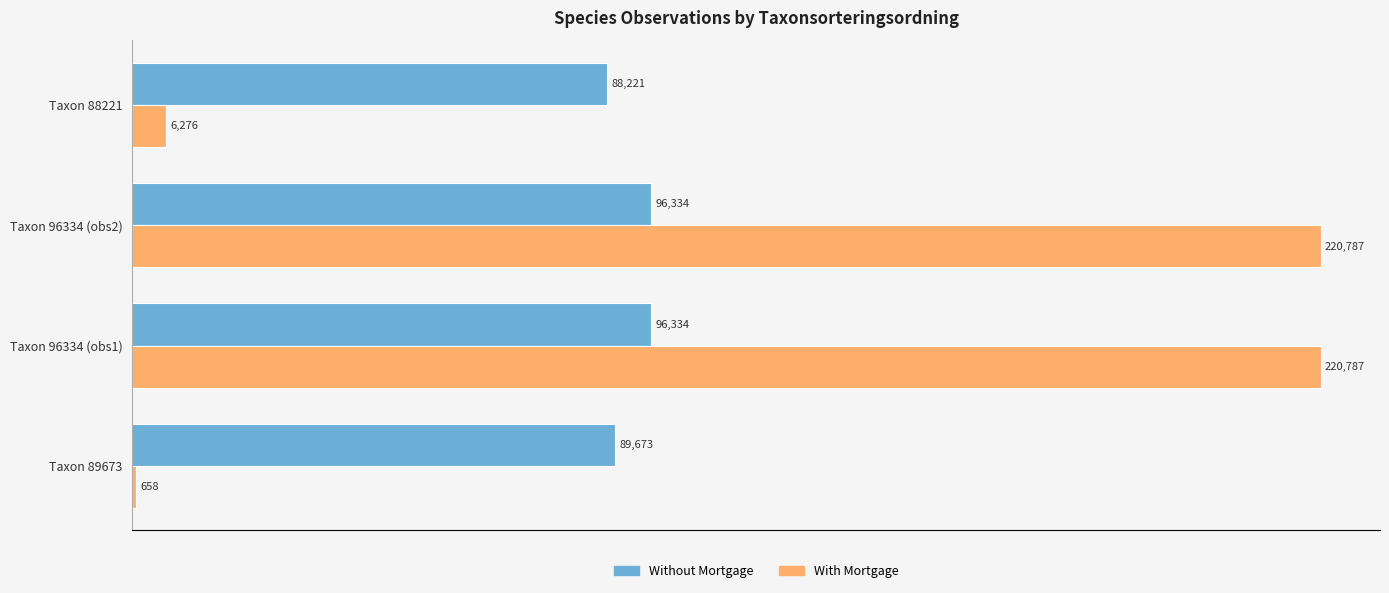

Where is Without Mortgage nearest to the value 92277?

Taxon 89673